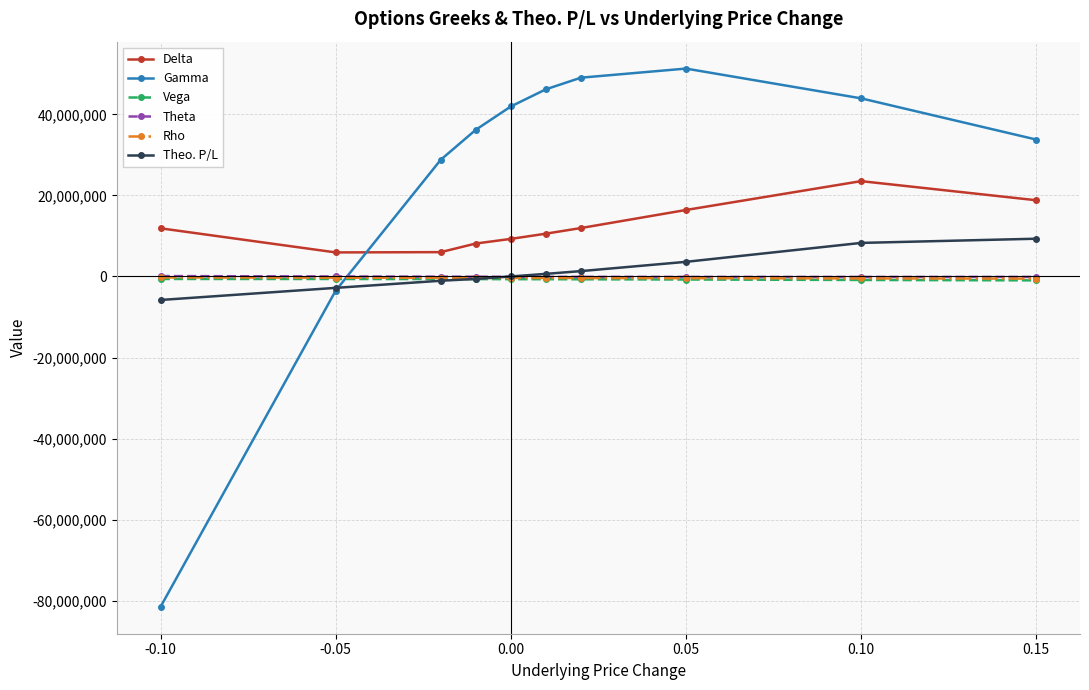

What is the difference between the maximum and minimum values in the Rho series?

291338